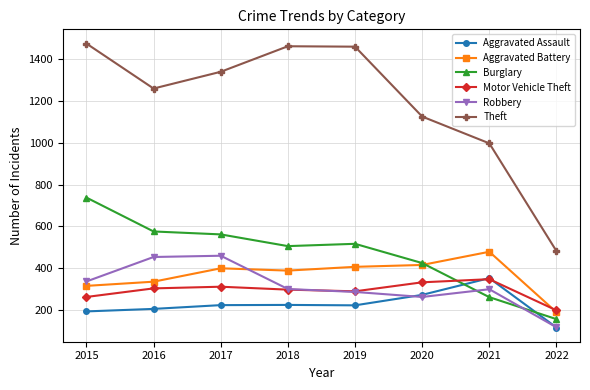

What is the value of the Theft point at the 7th from the left?

997